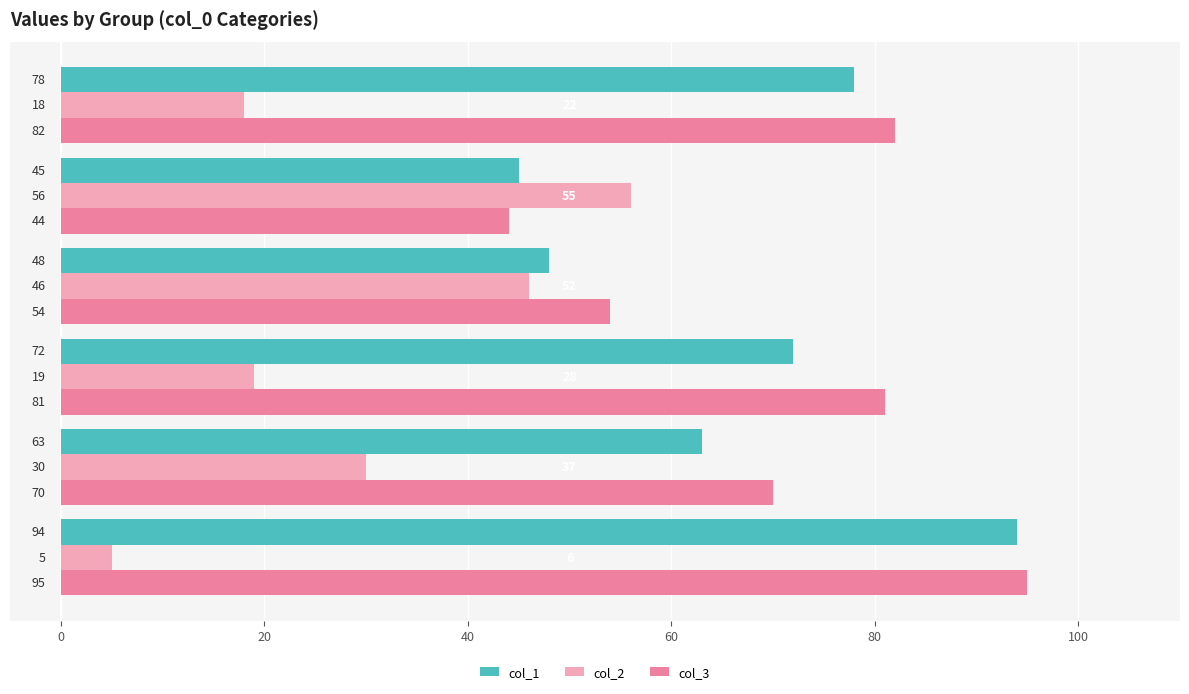

What is the minimum value shown in the chart?

5